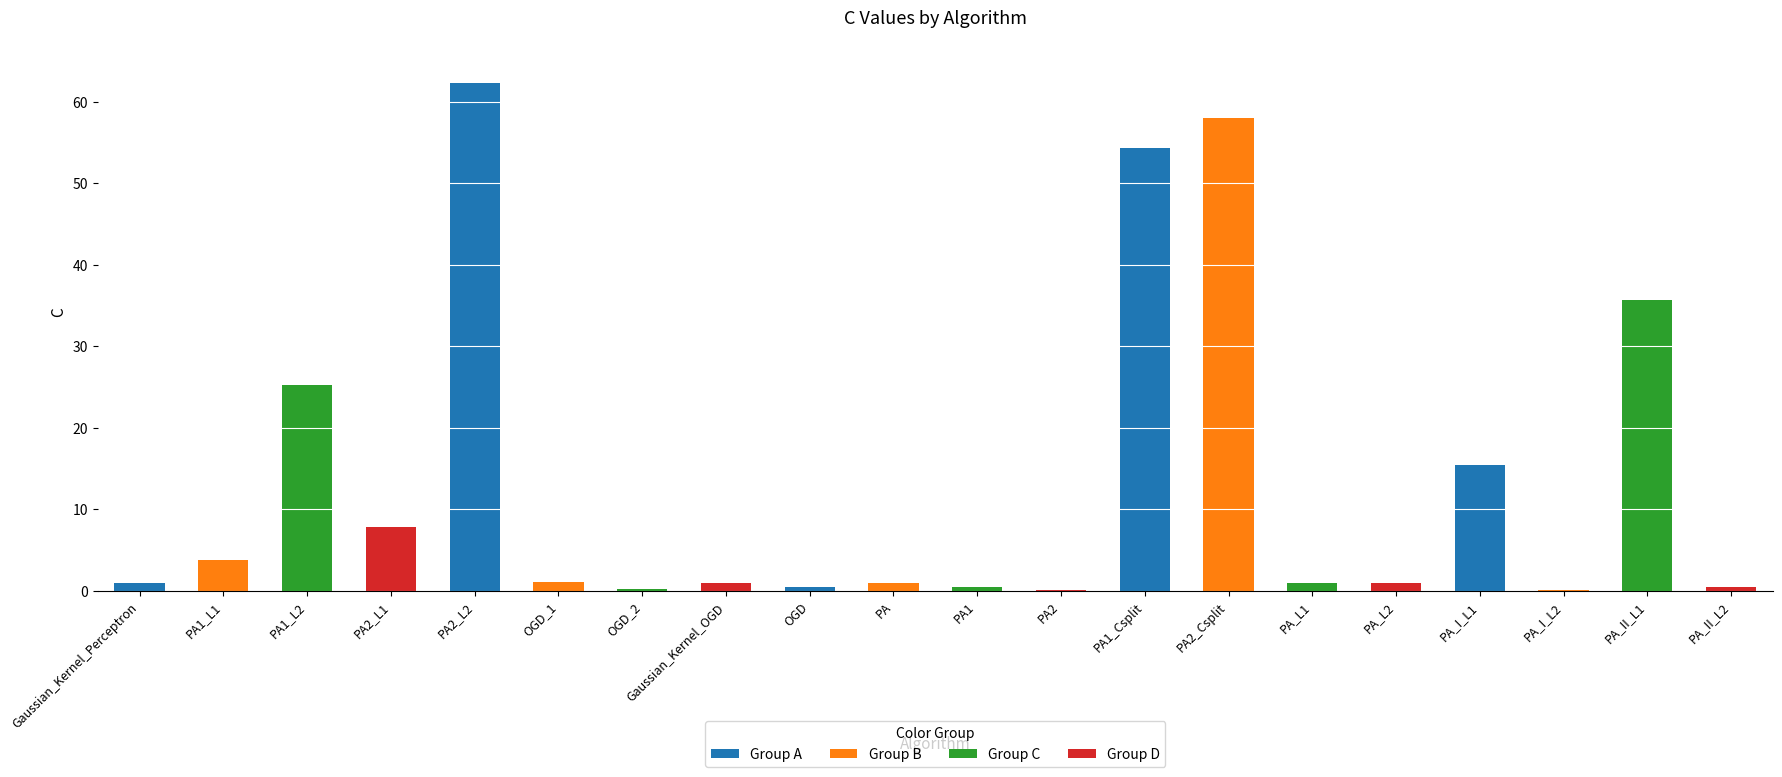

Which category has the highest value across all series?

PA2_L2